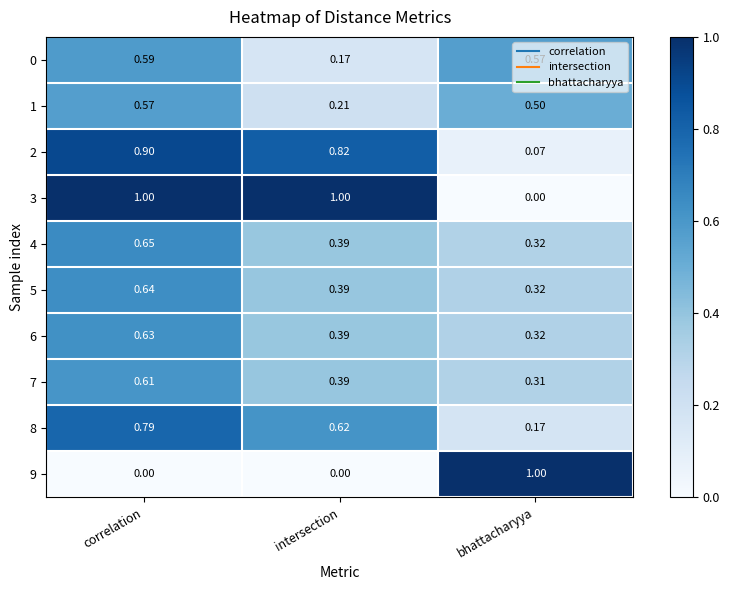

List the labels in order of 4 value, smallest first.

bhattacharyya, intersection, correlation